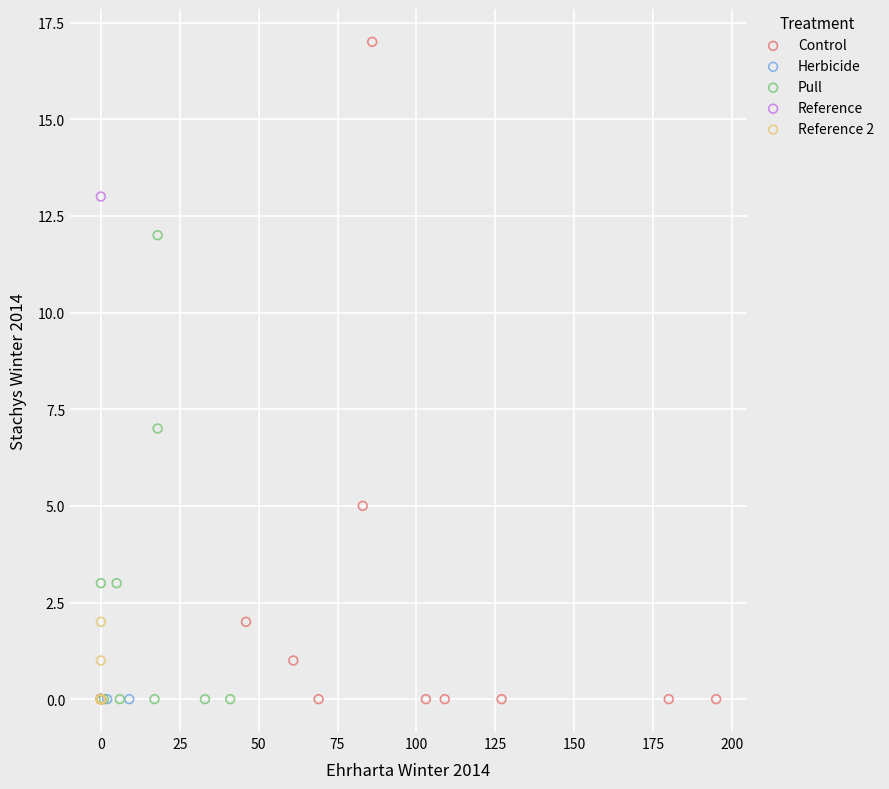

Which series reaches the maximum Y coordinate?

Control